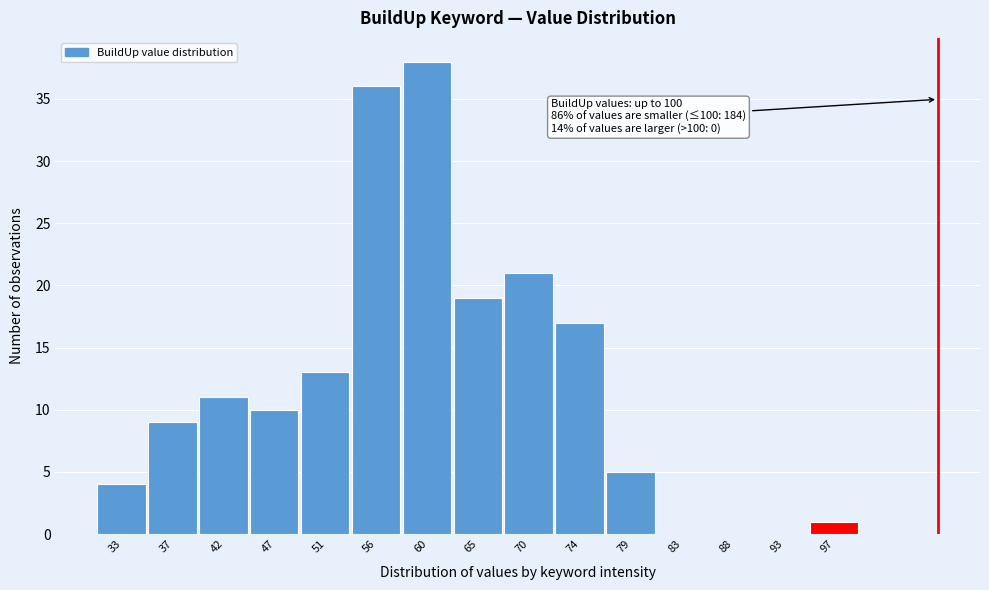

Reading left to right, list all the values displayed in this chart.

33=4	37=9	42=11	47=10	51=13	56=36	60=38	65=19	70=21	74=17	79=5	83=0	88=0	93=0	97=1